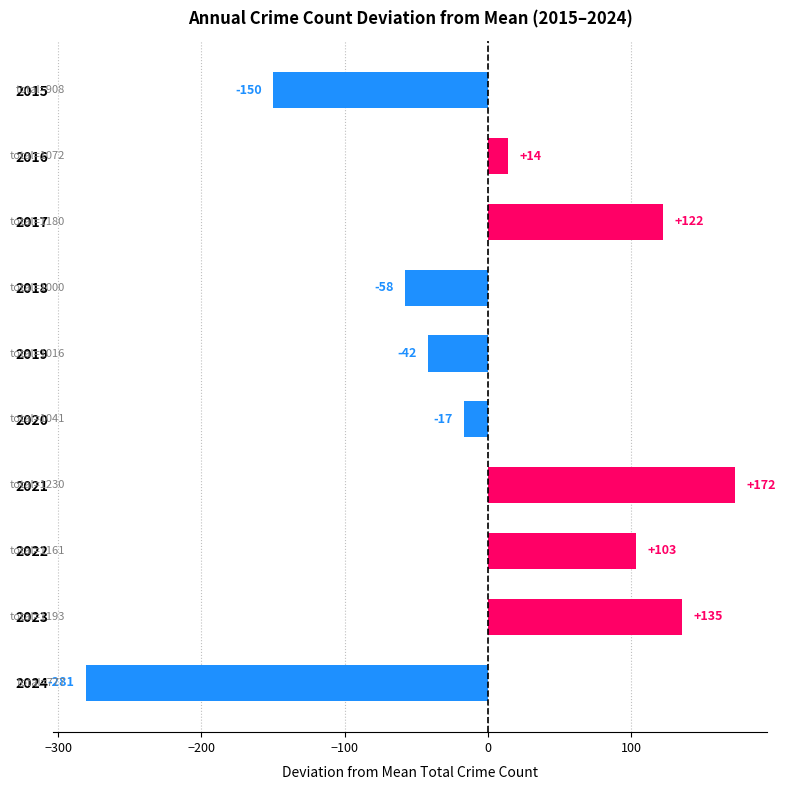

Where is the data nearest to the value -54?

2018